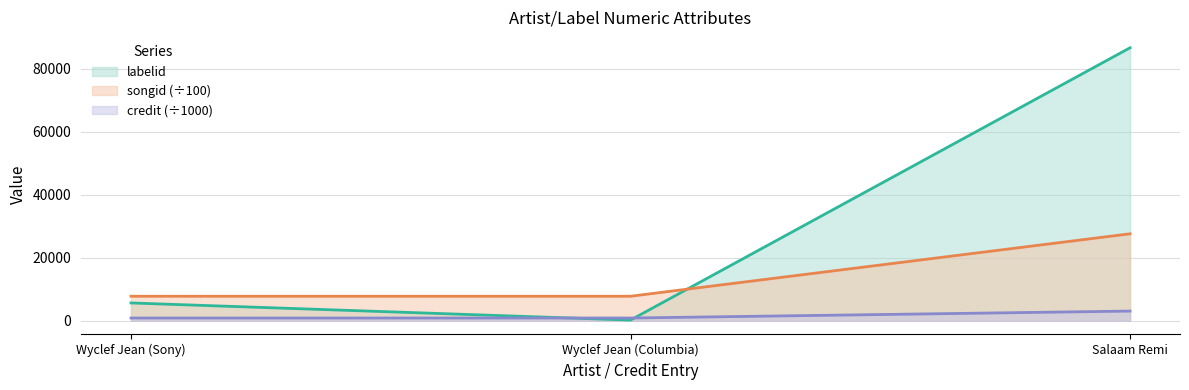

The songid series shows 4894.8 at Salaam Remi. True or false?

False